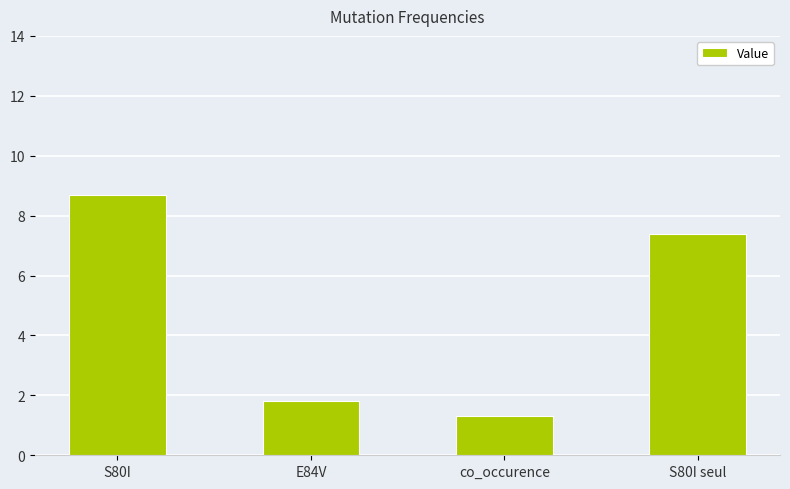

What position from the left is E84V?

2